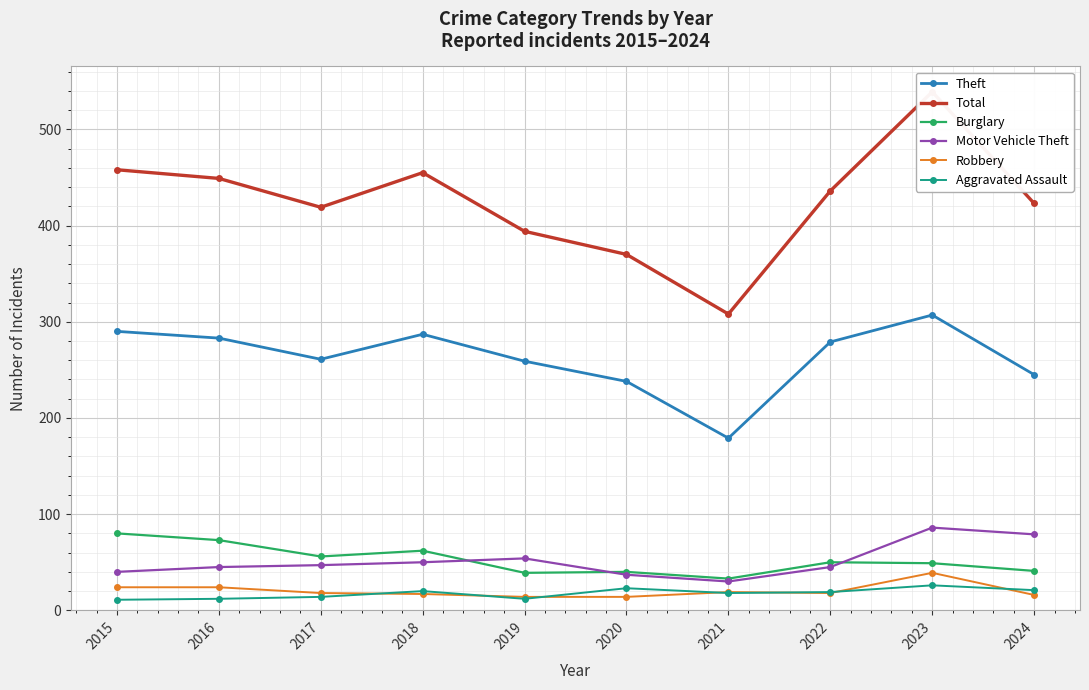

Reading left to right, transcribe all the data shown in this chart.

Theft: 290	283	261	287	259	238	179	279	307	245
Total: 458	449	419	455	394	370	308	436	539	423
Burglary: 80	73	56	62	39	40	33	50	49	41
Motor Vehicle Theft: 40	45	47	50	54	37	30	45	86	79
Robbery: 24	24	18	17	14	14	19	18	39	16
Aggravated Assault: 11	12	14	20	12	23	18	19	26	21